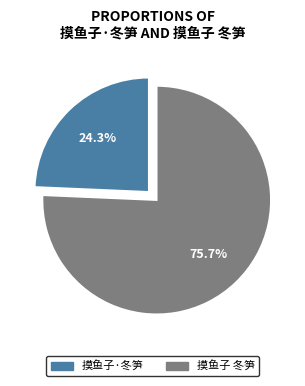

To the nearest percent, what is the difference between the 摸鱼子·冬笋 and 摸鱼子 冬笋 slice percentages?

51%